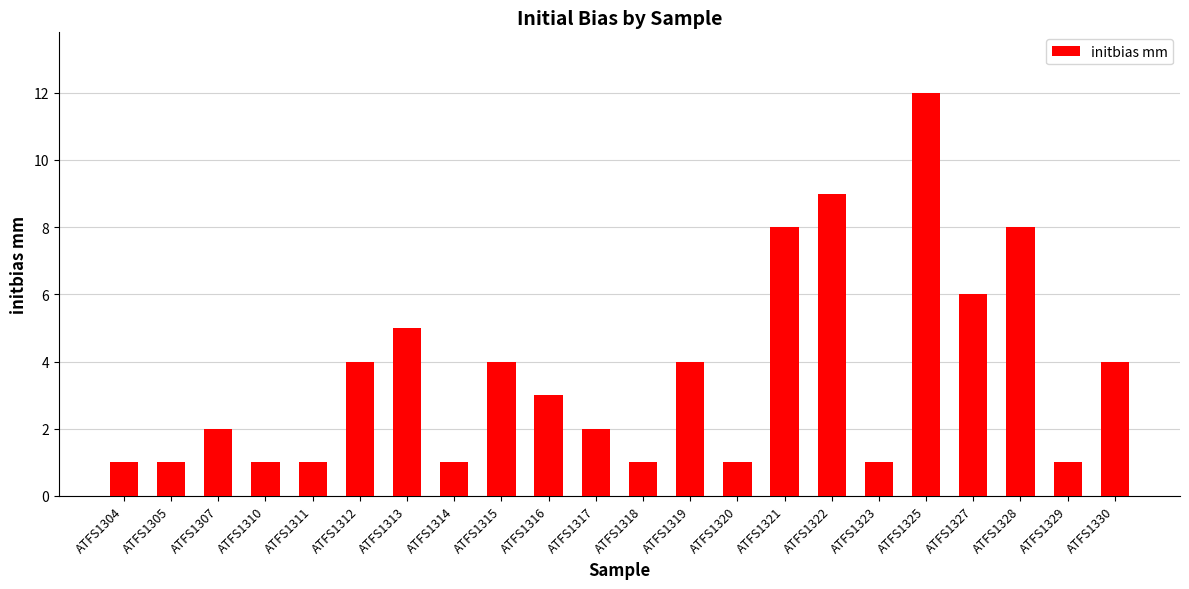

What is the maximum value shown in the chart?

12